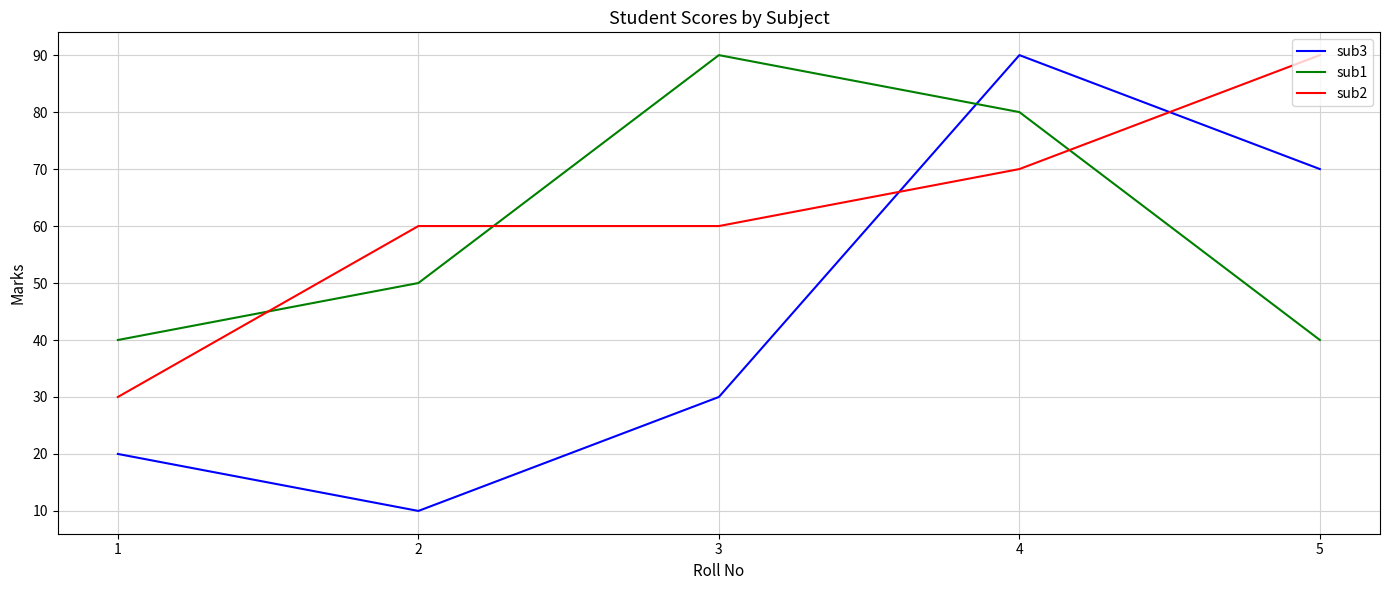

What is the total value across all series at 3?

180